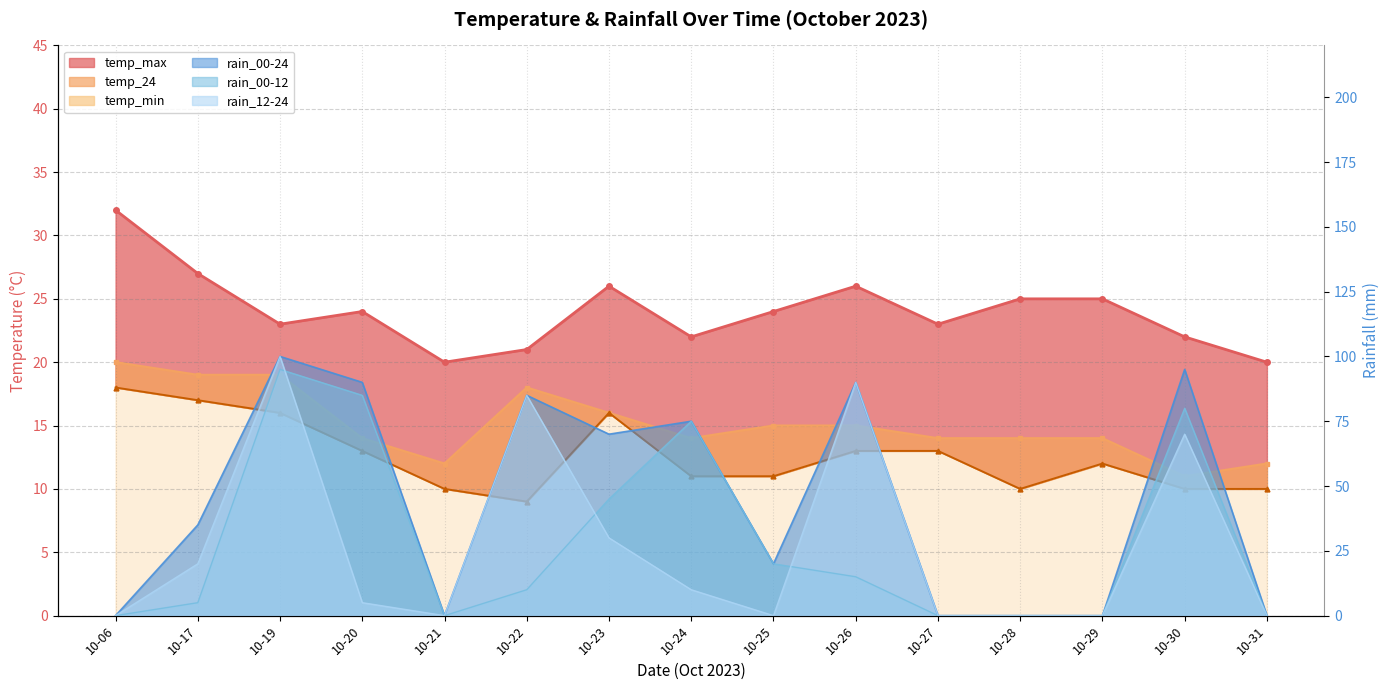

Which series has the largest total across all categories?

temp_max line